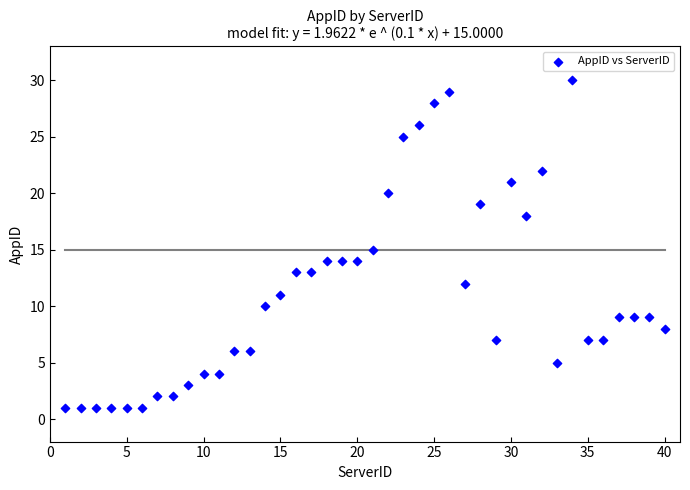

What is the range of X values (max minus min)?

39